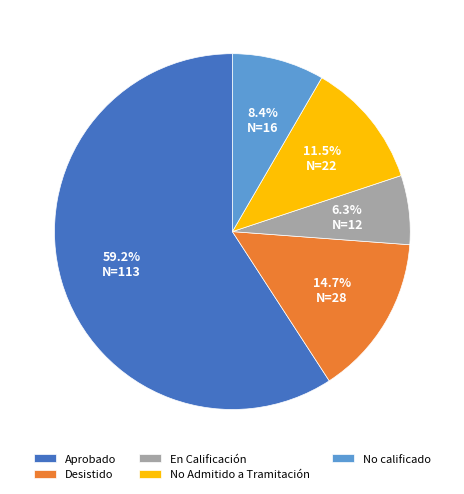

Is it true that No calificado is 23% of the pie?

False